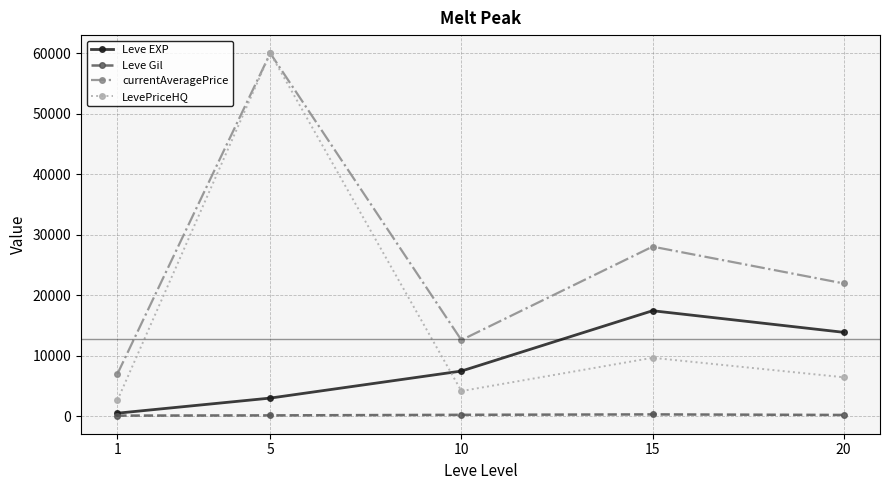

How many values in the currentAveragePrice series exceed 21958?

3